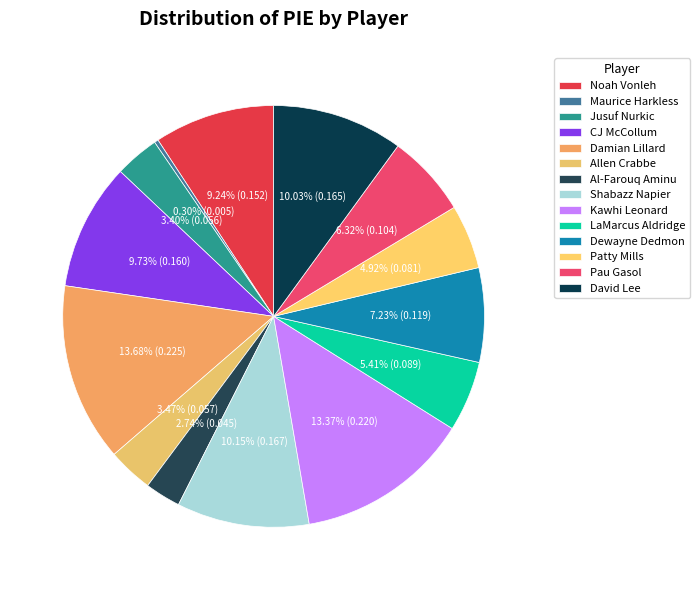

The Shabazz Napier slice represents 10% of the pie. True or false?

True